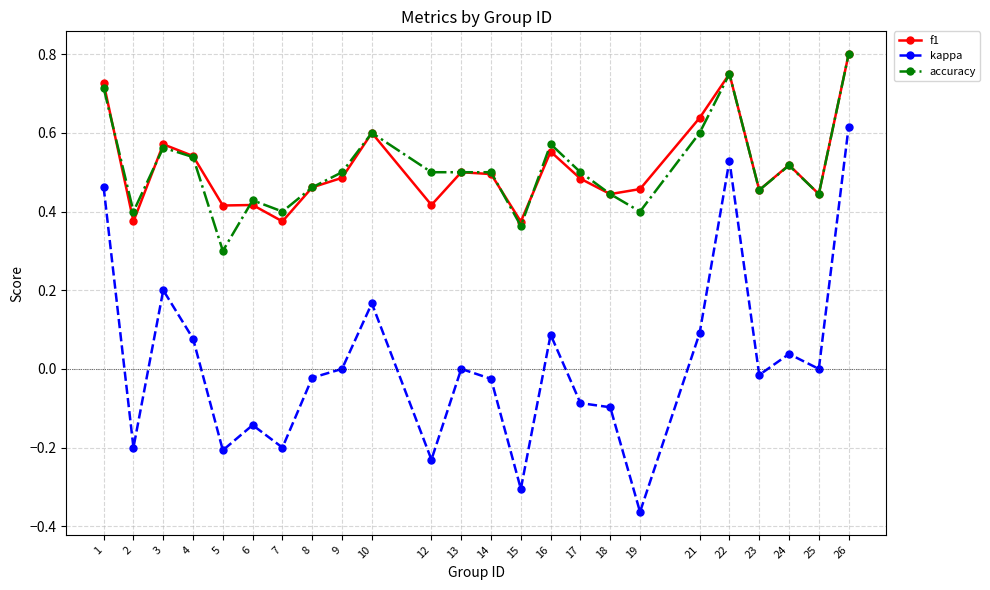

True or false: accuracy and kappa intersect in this chart.

False